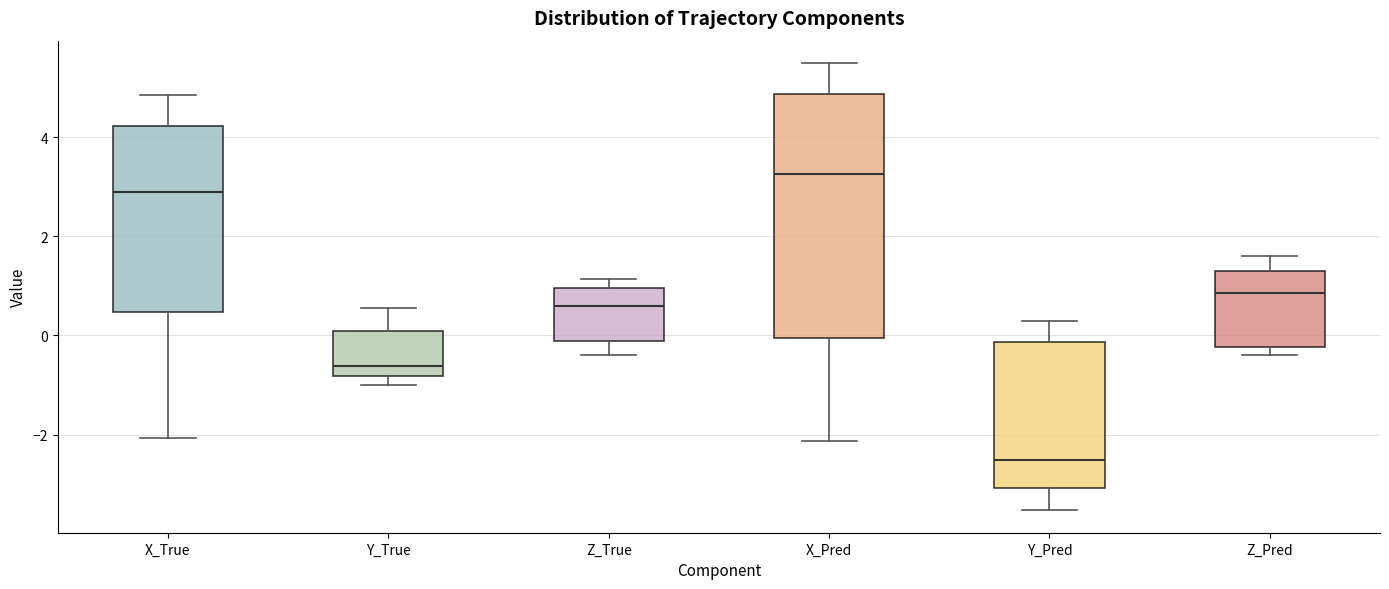

Where is the lower edge of the box for Z_Pred on the y-axis? The values are not printed on the chart, so give them approximately, as read against the axis.

-0.2